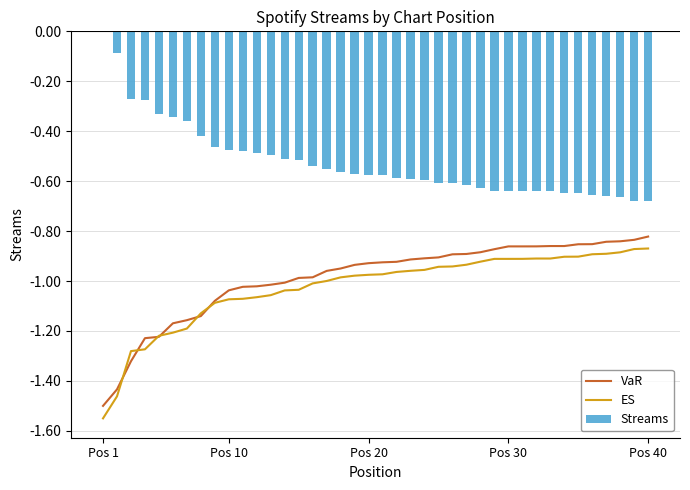

Which category has the lowest value in the VaR series?

Pos 1